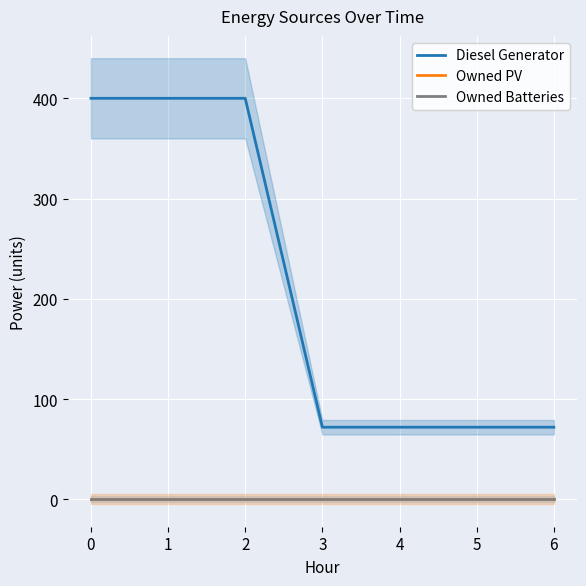

What is the total value across all series at 1?

400